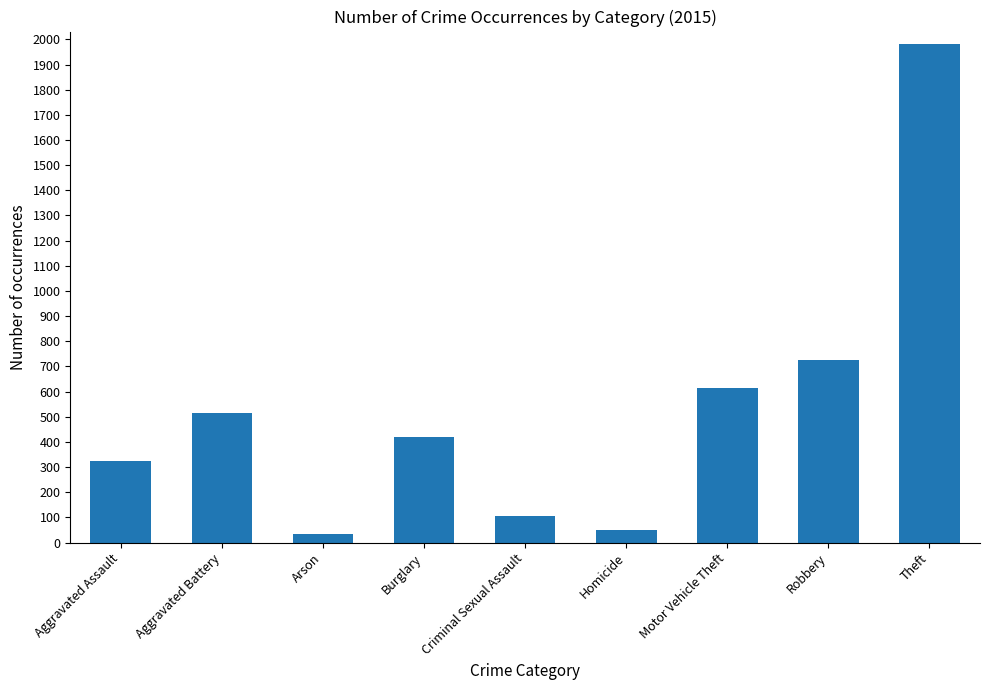

What is the difference between the second highest and minimum values?

691